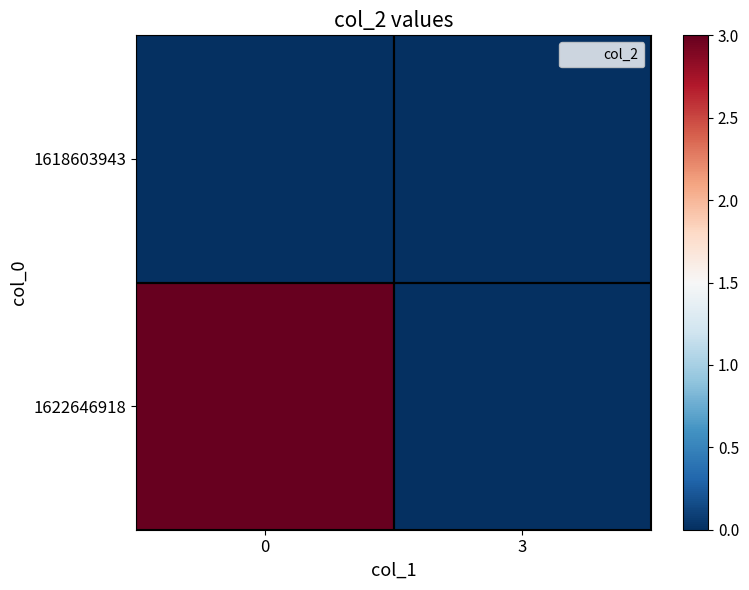

How many data points does each series have?

2